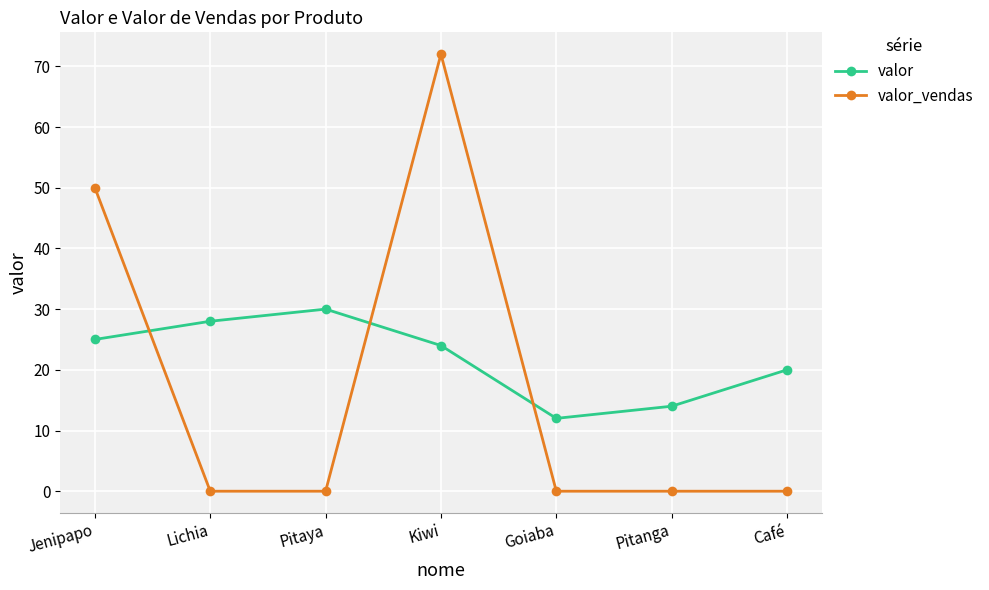

What is the difference between the maximum and minimum values in the valor_vendas series?

72